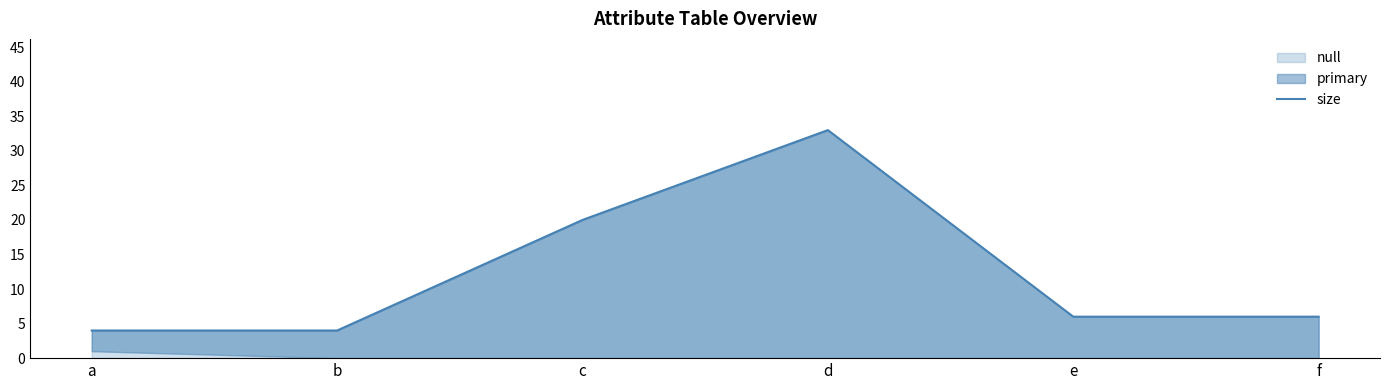

List the labels in order of value, largest first.

d, c, e, f, a, b